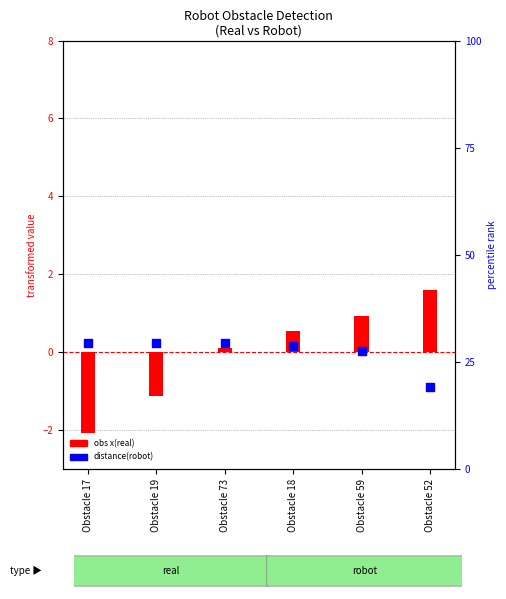

What is the total value across all series at Obstacle 52?

0.7